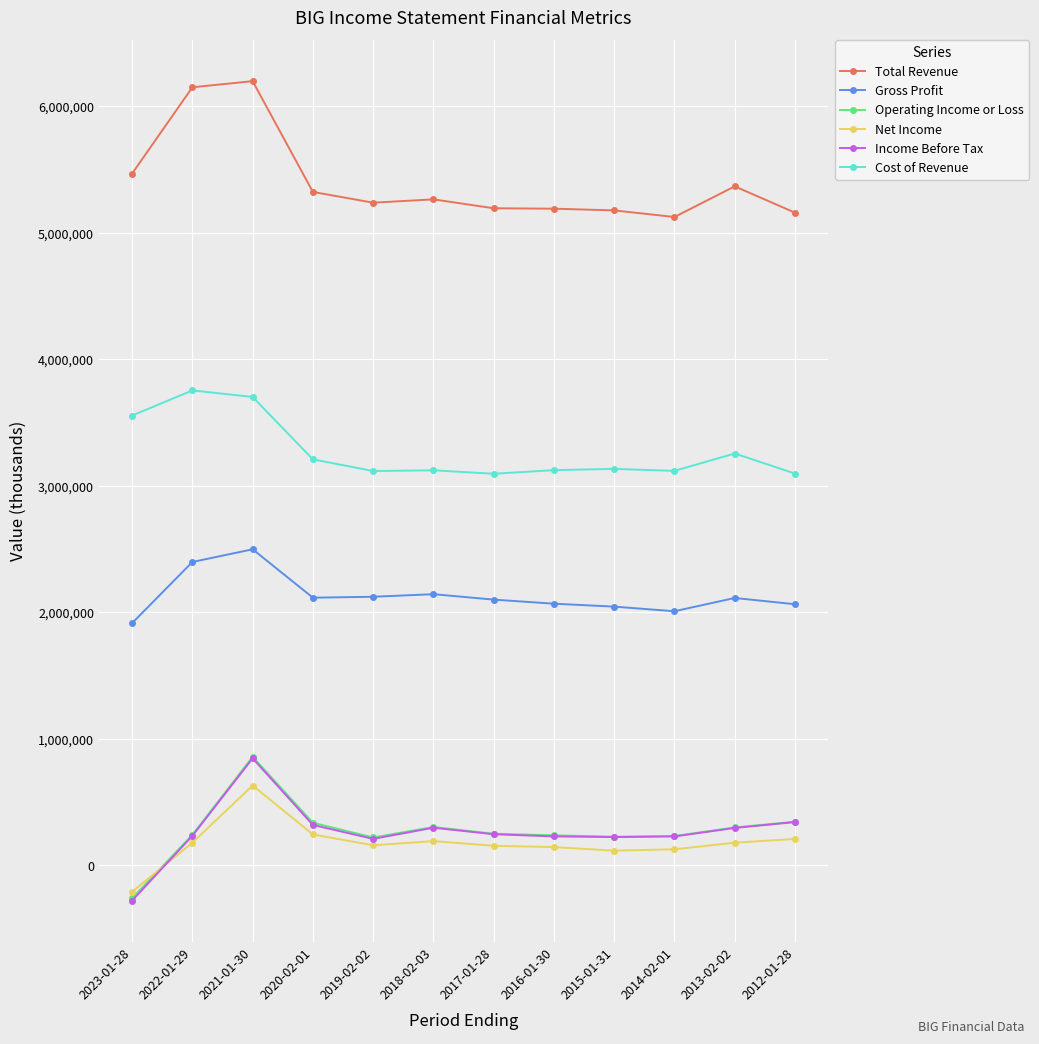

In Total Revenue, how many points are lower than both neighbors (excluding endpoints)?

2